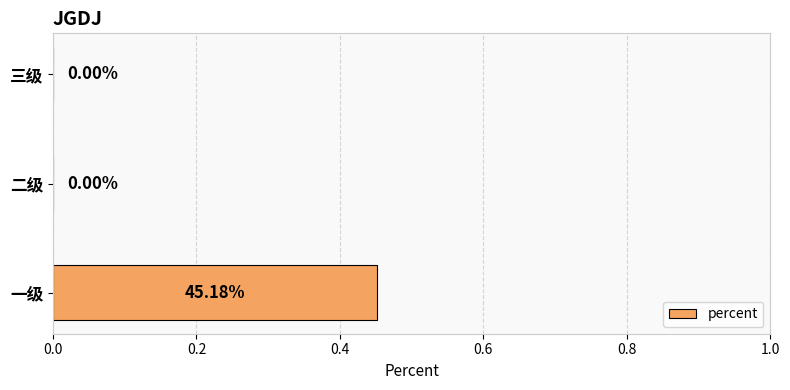

Which has a higher value, 三级 or 一级?

一级